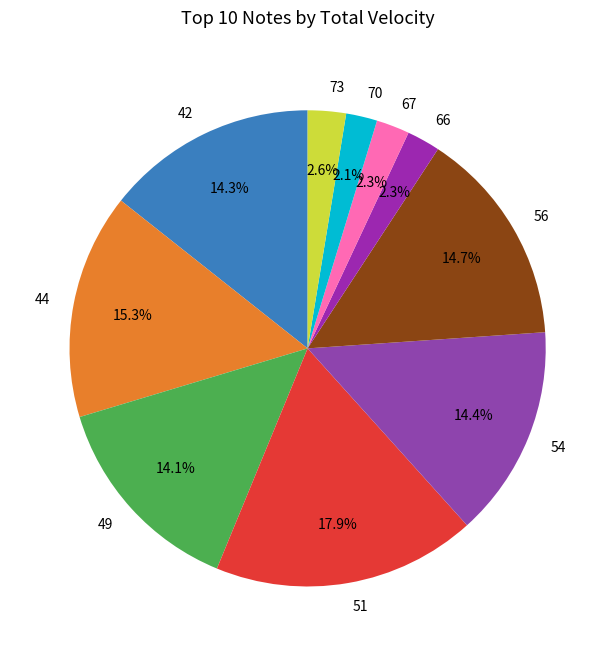

To the nearest percent, what is the difference between the largest and smallest slice percentages?

16%